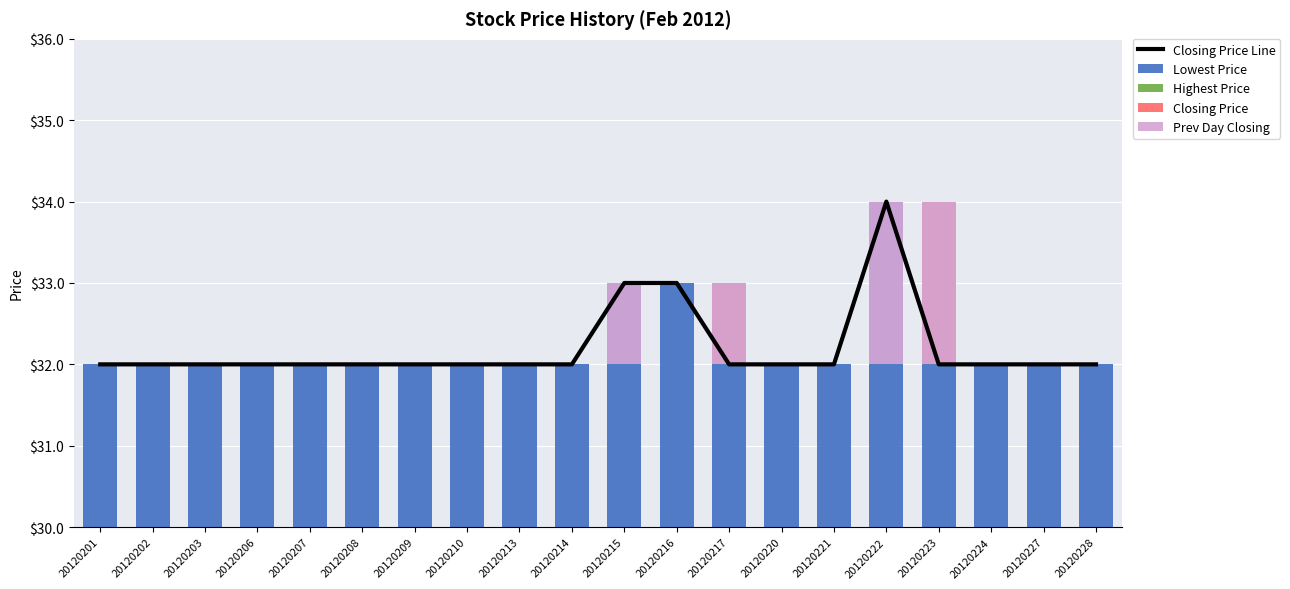

How many distinct data groups are displayed?

5